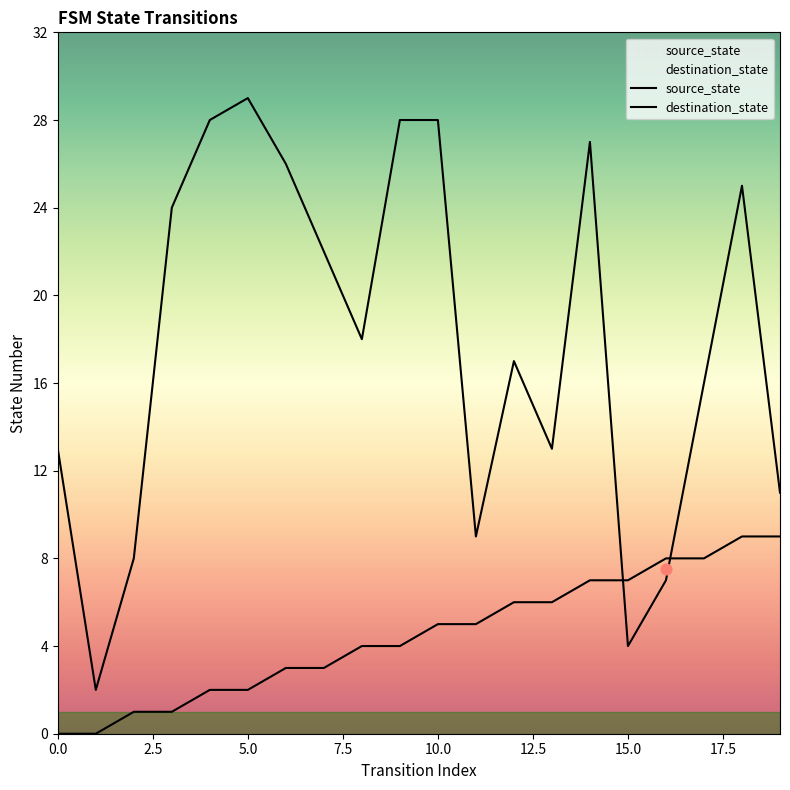

What are all the series names shown in the legend?

source_state, destination_state